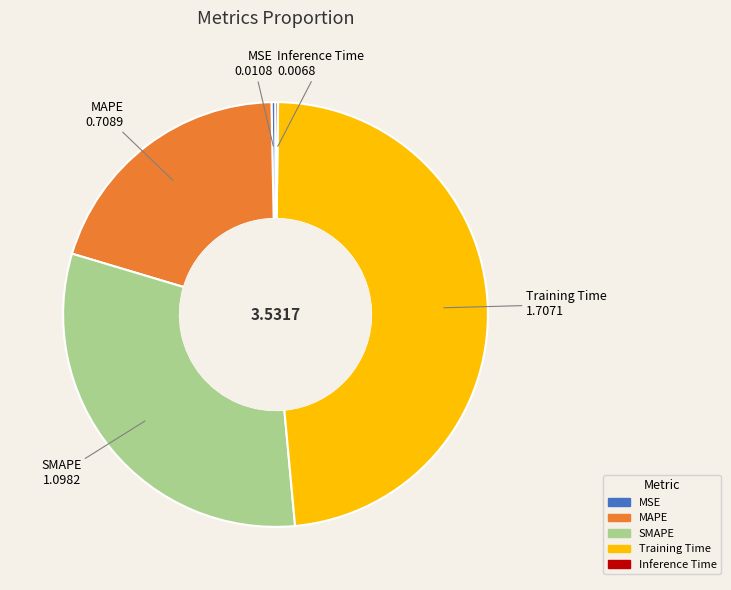

Is the sum of MSE and Training Time greater than half?

No